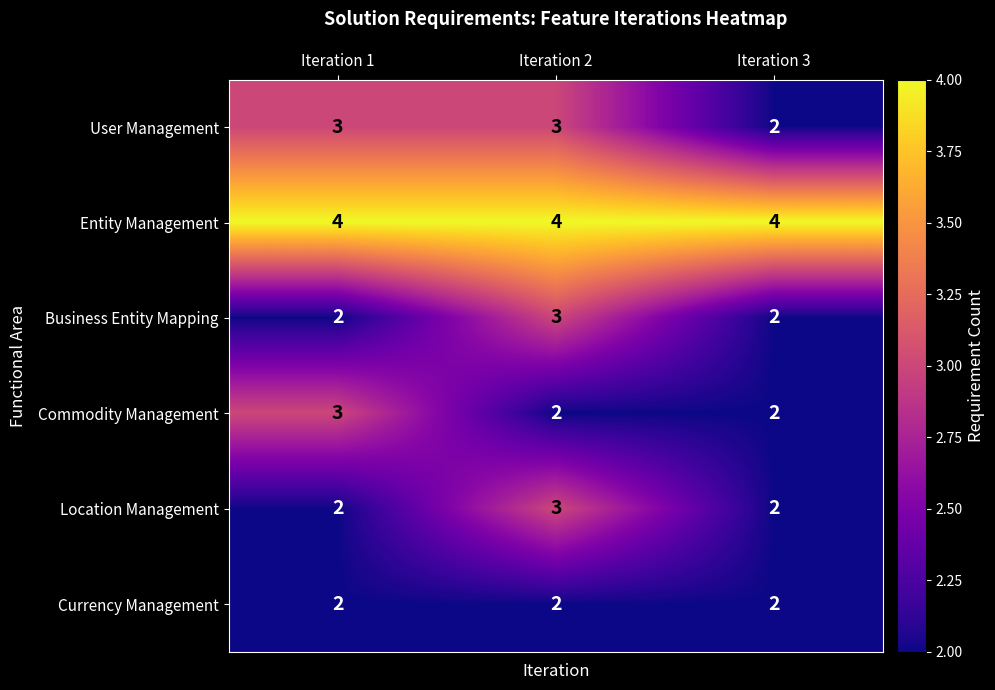

True or false: Commodity Management has a value of 3 at Iteration 2.

False